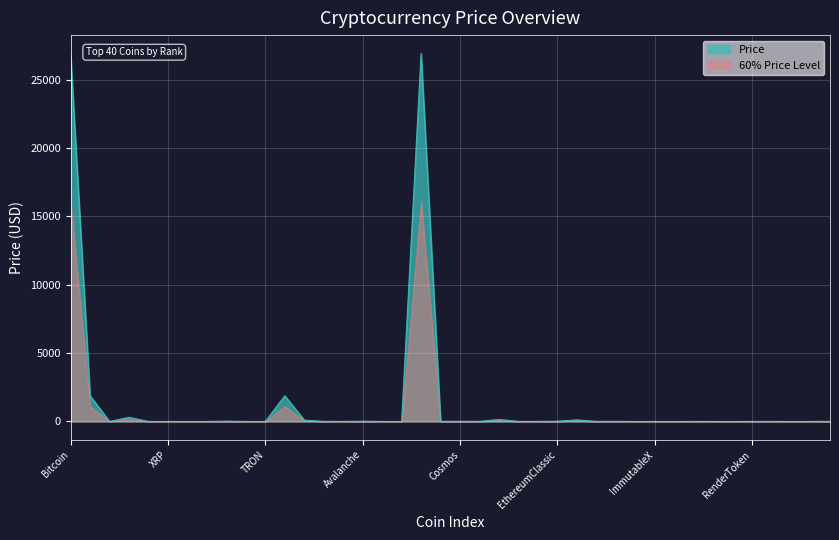

What position from the right is Ethereum?

39